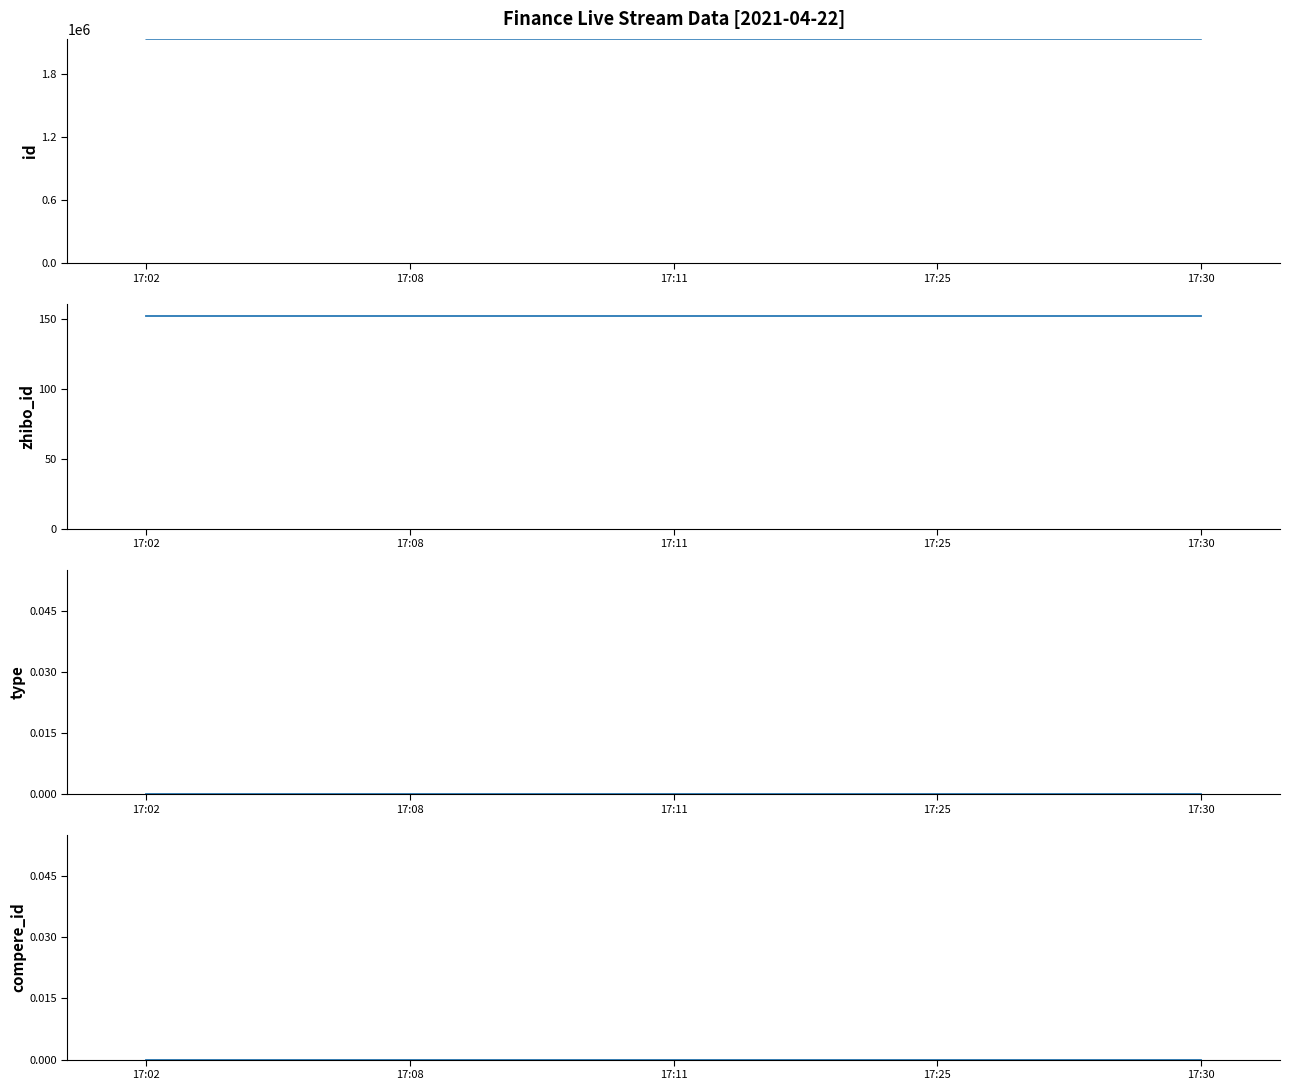

True or false: id and zhibo_id cross at least once.

False